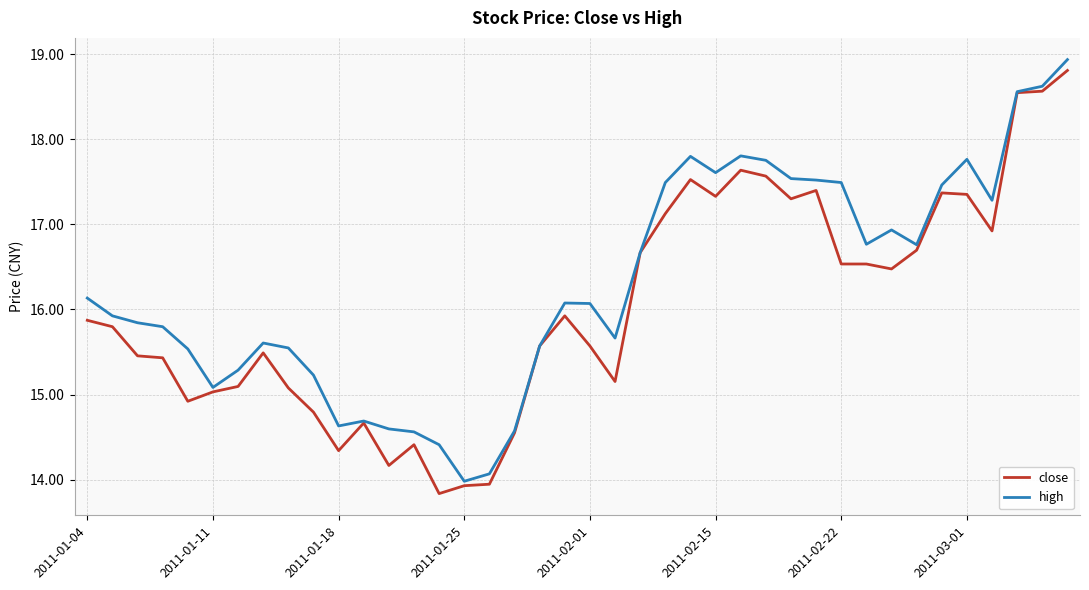

Which series has the largest total across all categories?

high